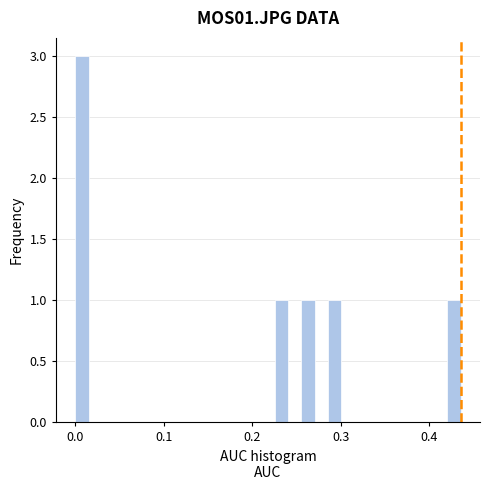

Read against the x-axis, roughly where is the centre of the tallest bar?

0.01